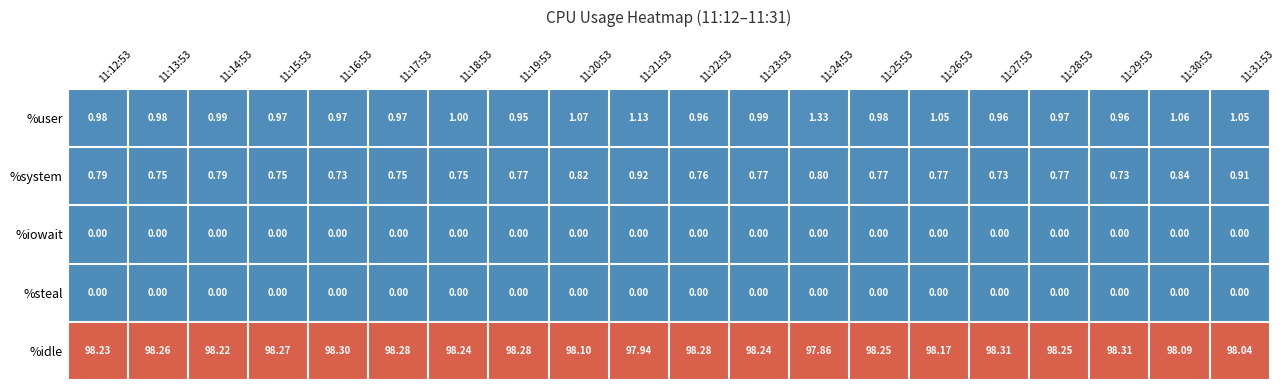

Which series changed the most between 11:21:53 and 11:29:53?

%idle